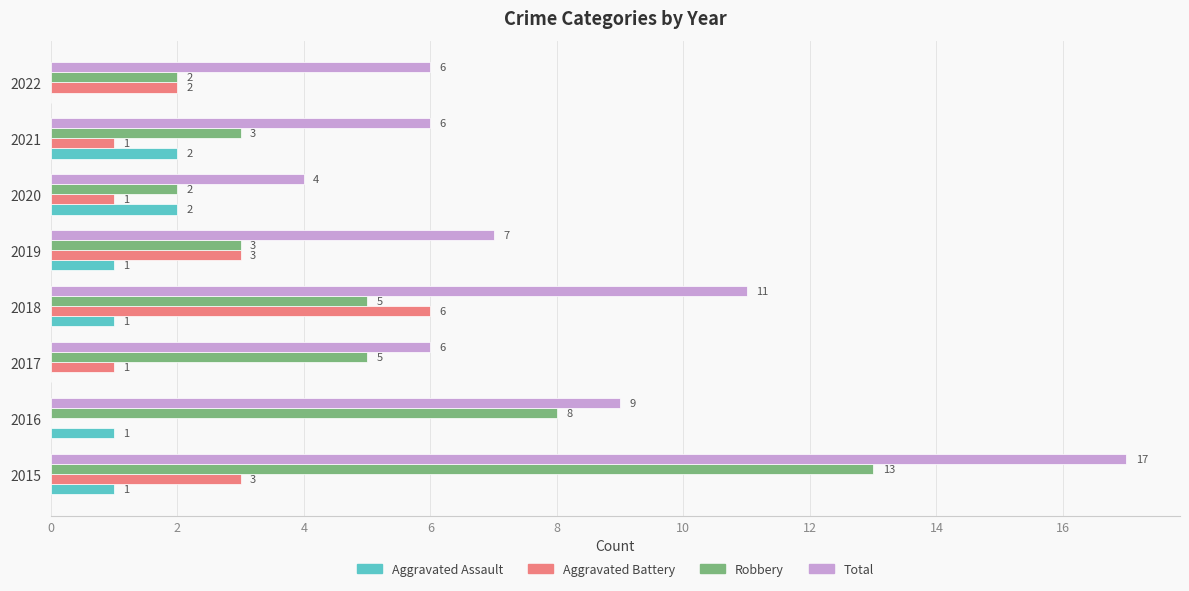

What is the sum of all Aggravated Assault values?

8